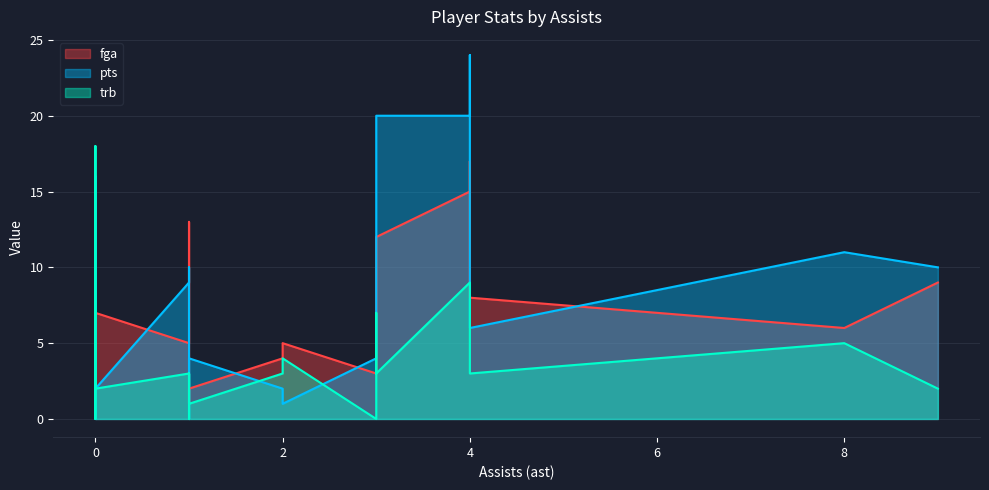

What is the difference between the highest and lowest values at 3?

4